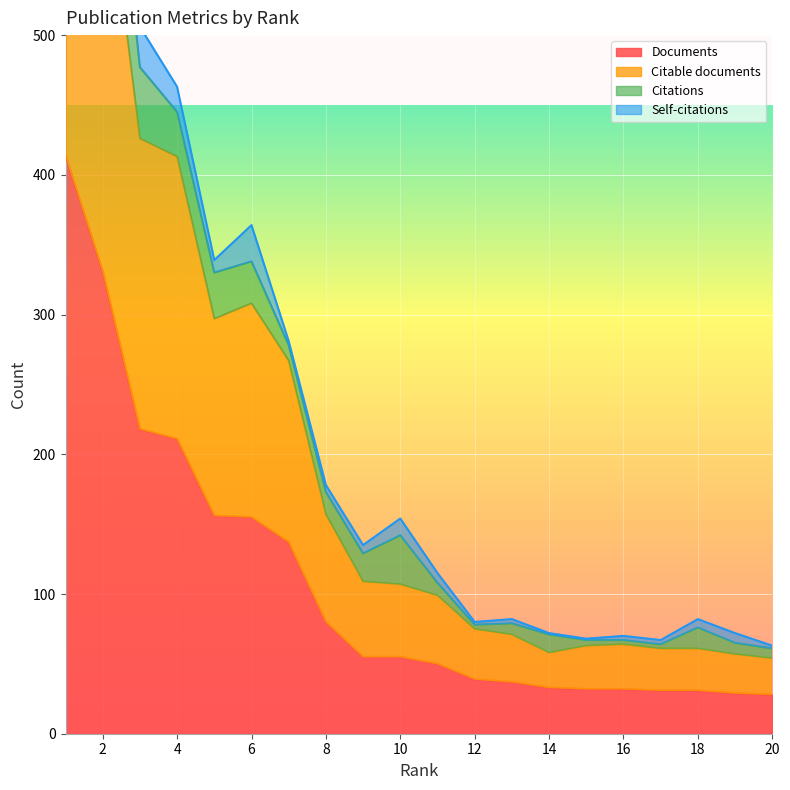

True or false: Citable documents has a value of 98 at 13.

False